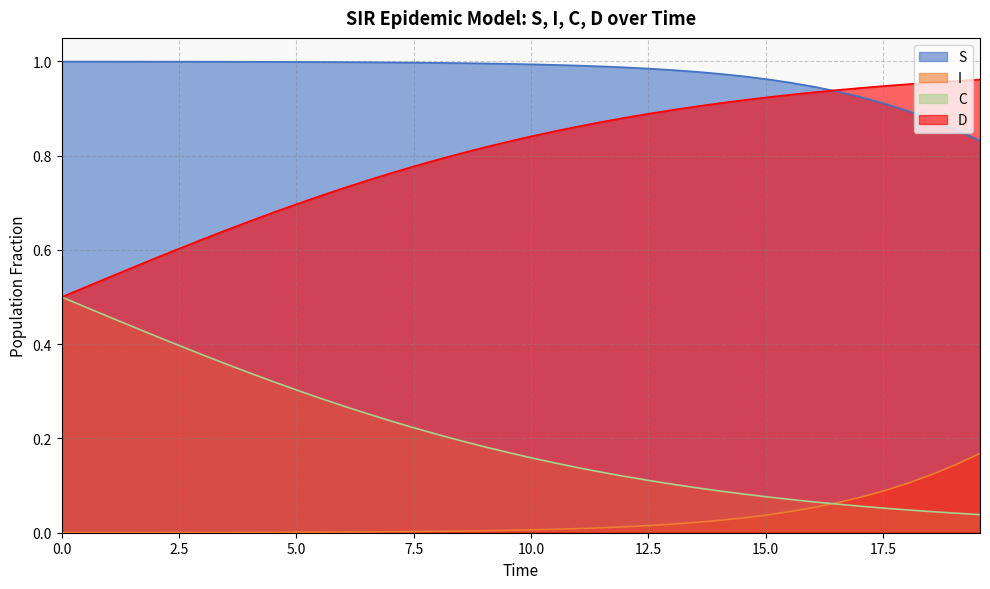

True or false: S and I cross at least once.

False